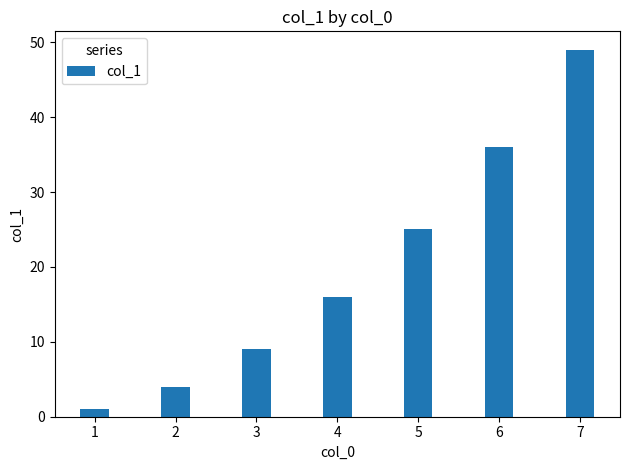

What is the approximate value at 1?

1